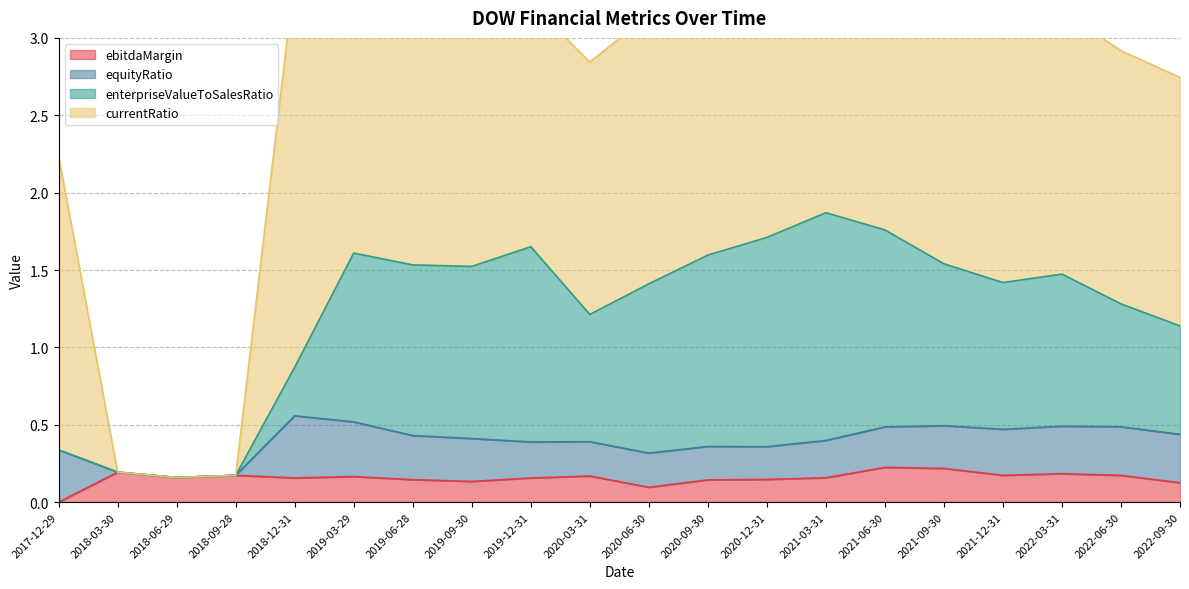

What position from the left is 2022-09-30?

20